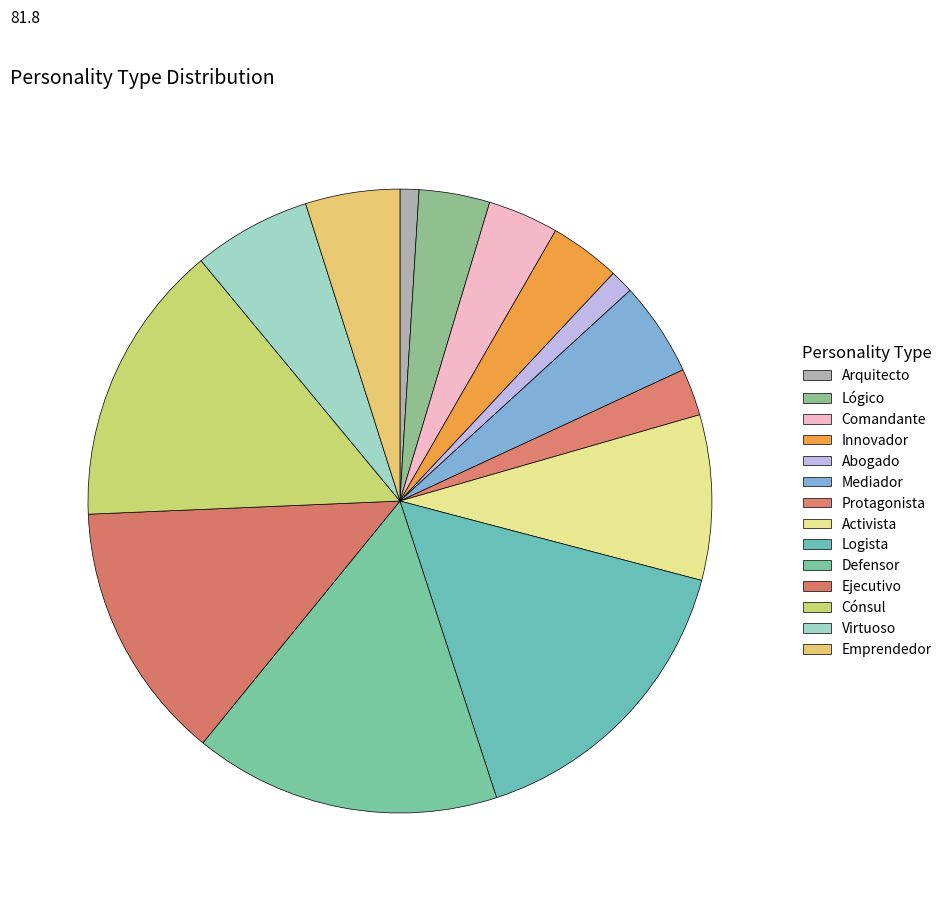

What is the smallest slice in the pie chart?

Arquitecto